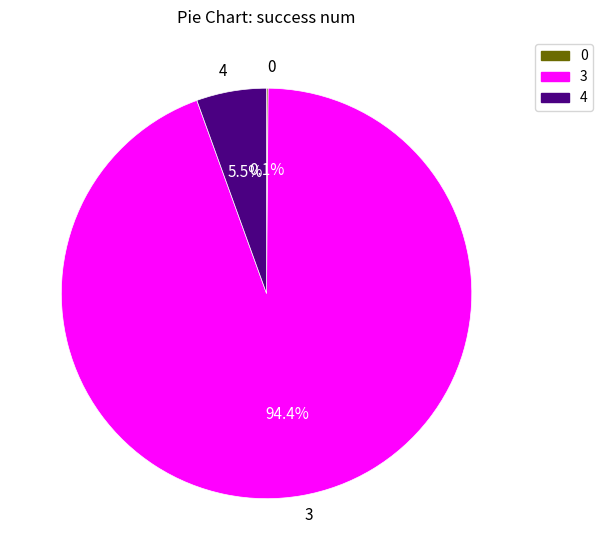

Between 3 and 4, which is larger?

3